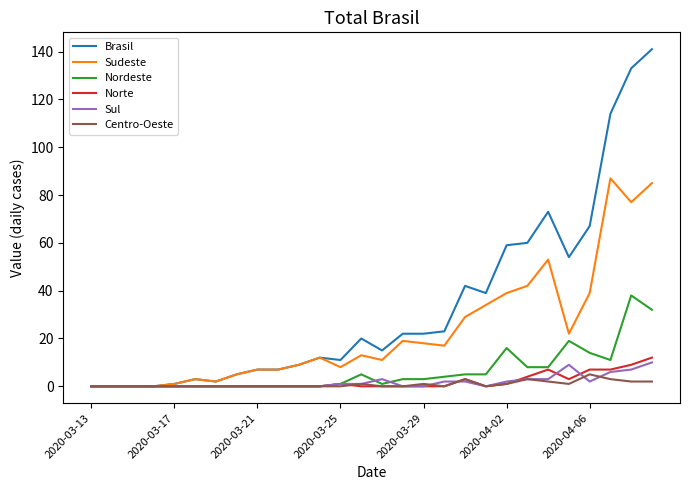

Reading left to right, list all the values displayed in this chart.

Brasil: 0	0	0	0	1	3	2	5	7	7	9	12	11	20	15	22	22	23	42	39	59	60	73	54	67	114	133	141
Sudeste: 0	0	0	0	1	3	2	5	7	7	9	12	8	13	11	19	18	17	29	34	39	42	53	22	39	87	77	85
Nordeste: 0	0	0	0	0	0	0	0	0	0	0	0	1	5	1	3	3	4	5	5	16	8	8	19	14	11	38	32
Norte: 0	0	0	0	0	0	0	0	0	0	0	0	1	0	0	0	0	0	3	0	1	4	7	3	7	7	9	12
Sul: 0	0	0	0	0	0	0	0	0	0	0	0	1	1	3	0	0	2	2	0	2	3	3	9	2	6	7	10
Centro-Oeste: 0	0	0	0	0	0	0	0	0	0	0	0	0	1	0	0	1	0	3	0	1	3	2	1	5	3	2	2